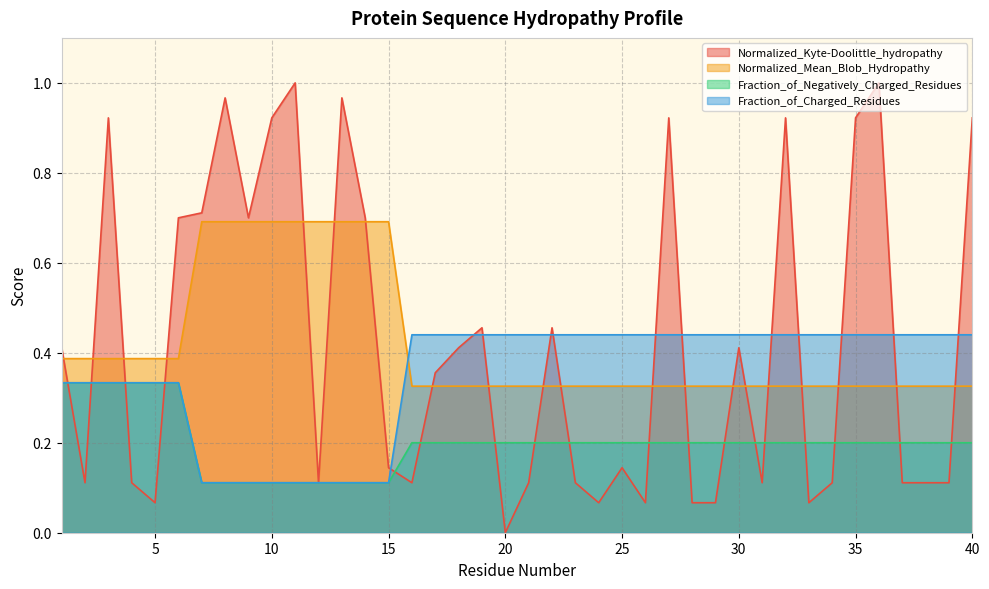

Rank the categories by Normalized_Kyte-Doolittle_hydropathy value from lowest to highest.

20, 5, 24, 26, 28, 29, 33, 2, 4, 12, 16, 21, 23, 31, 34, 37, 38, 39, 15, 25, 17, 1, 18, 30, 19, 22, 6, 9, 14, 7, 3, 10, 27, 32, 35, 40, 8, 13, 11, 36